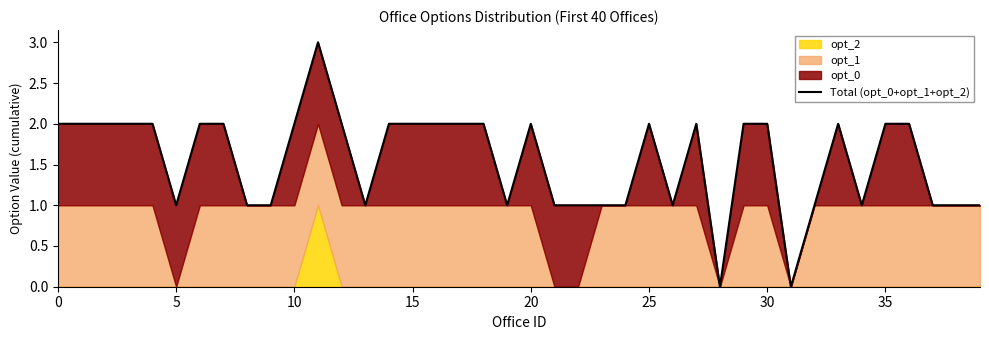

True or false: the data shows 2 at 20.

True